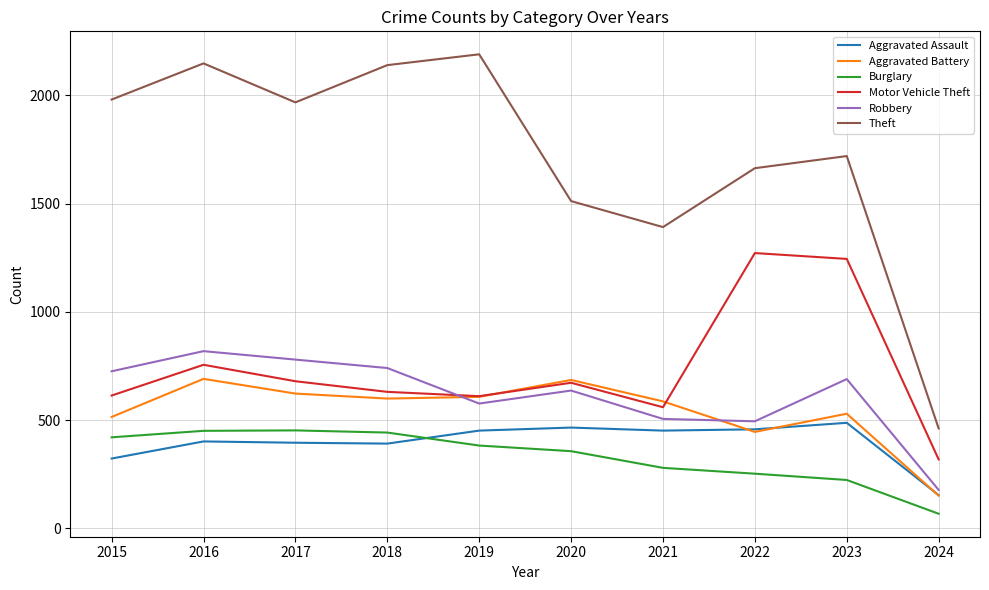

Which category has the lowest value across all series?

2024